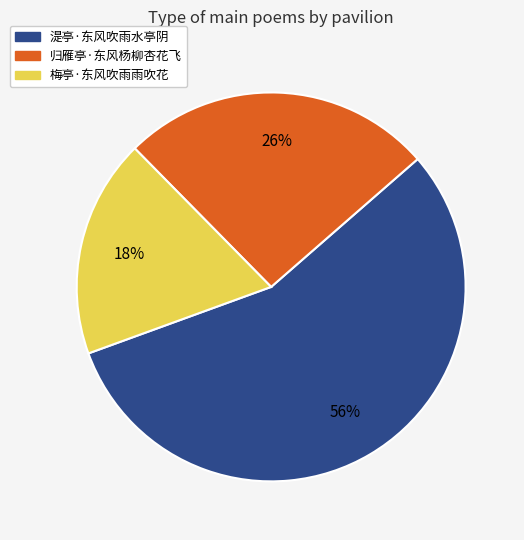

Is it true that 归雁亭·东风杨柳杏花飞 is 41% of the pie?

False